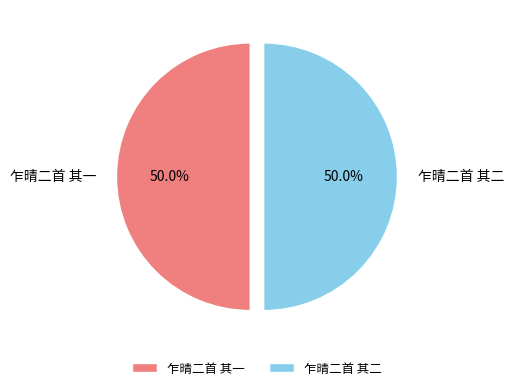

What is the ratio of the value at 乍晴二首 其一 to the value at 乍晴二首 其二?

1.0